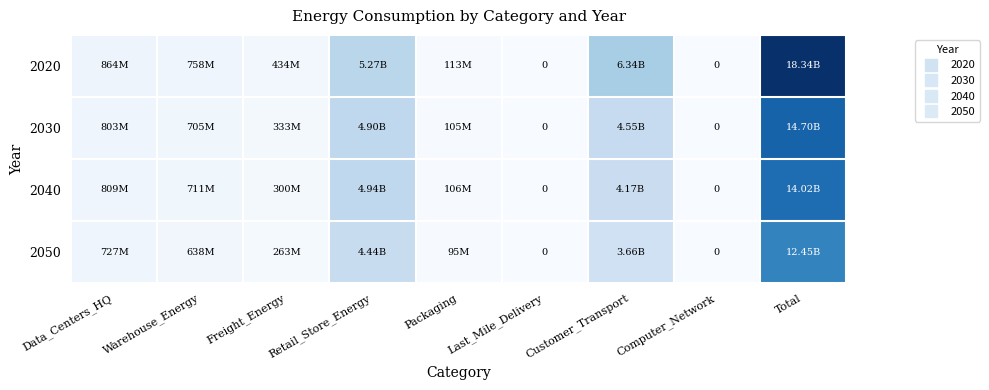

What is the greatest value displayed?

18336040042.3